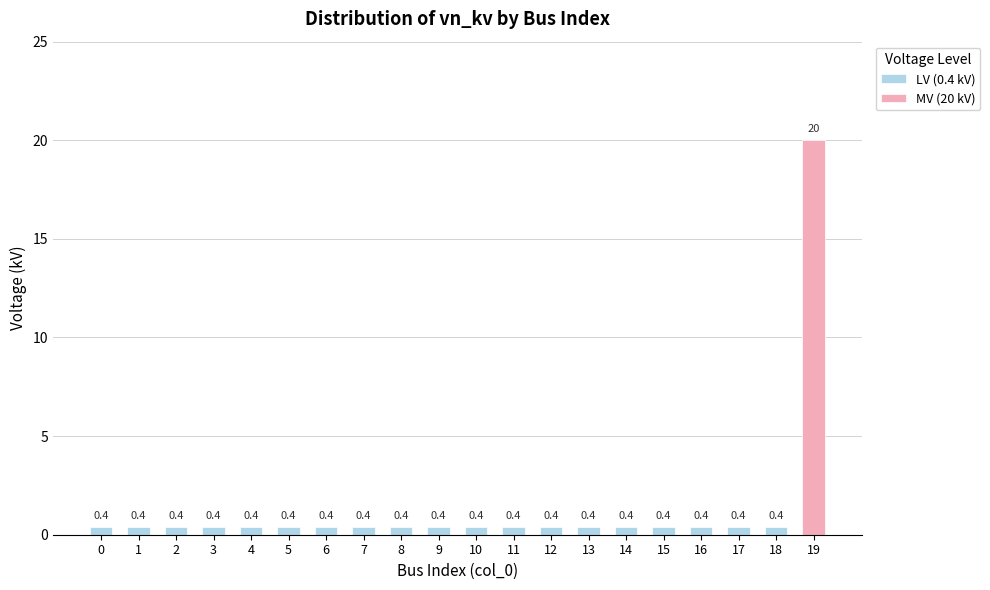

At how many categories does at least one series exceed 8?

1